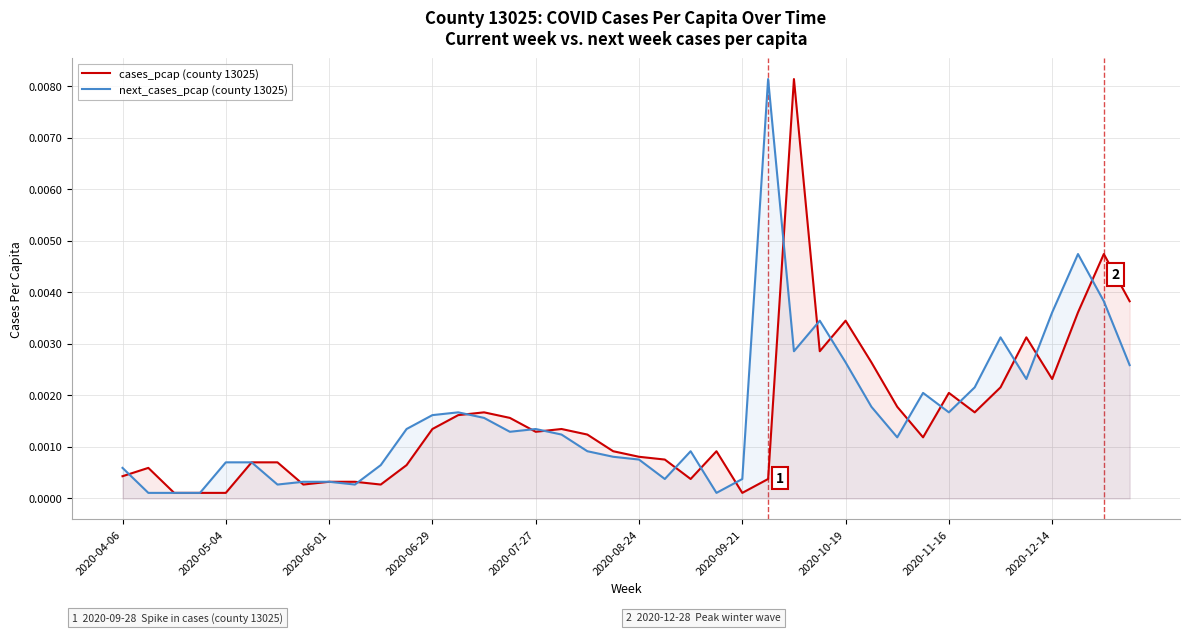

How many lines are shown in the chart?

2